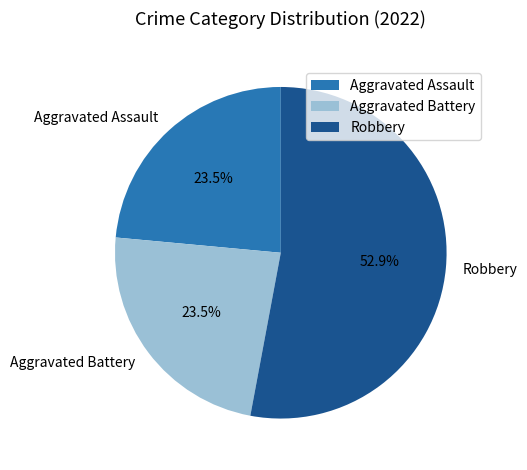

To the nearest percent, what is the average slice percentage?

33%